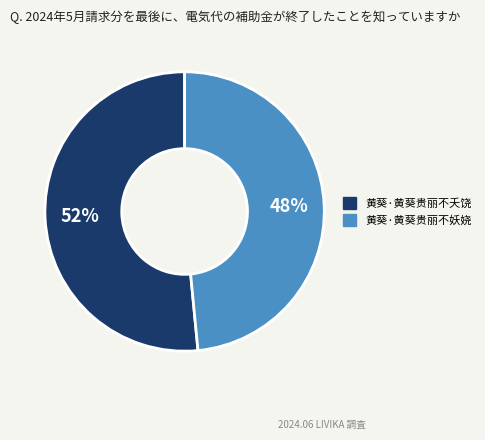

What is the largest slice in the pie chart?

黄葵·黄葵贵丽不夭饶